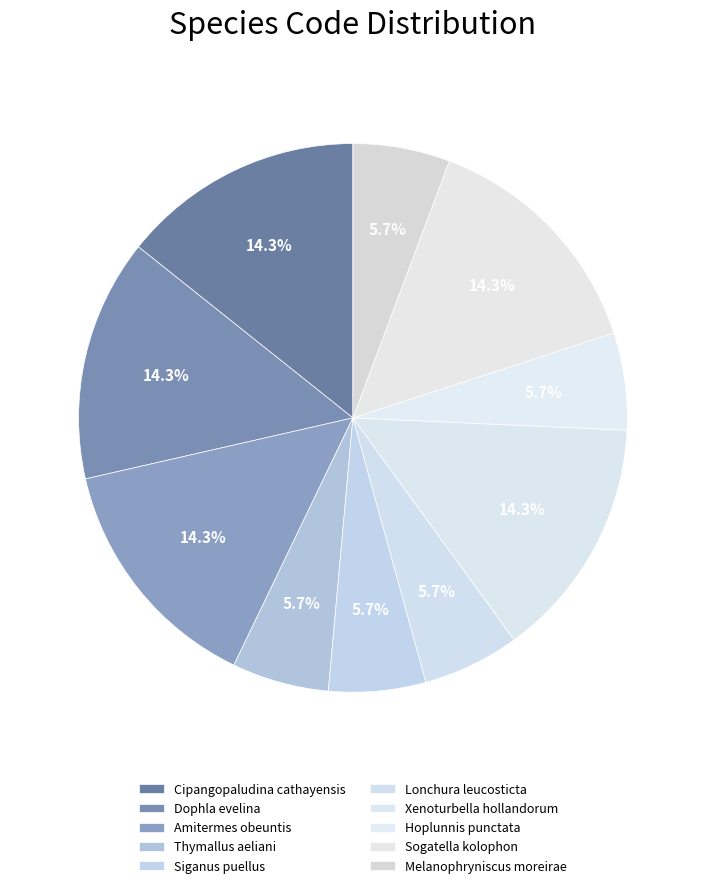

What percentage is NOT represented by Thymallus aeliani?

94.3%